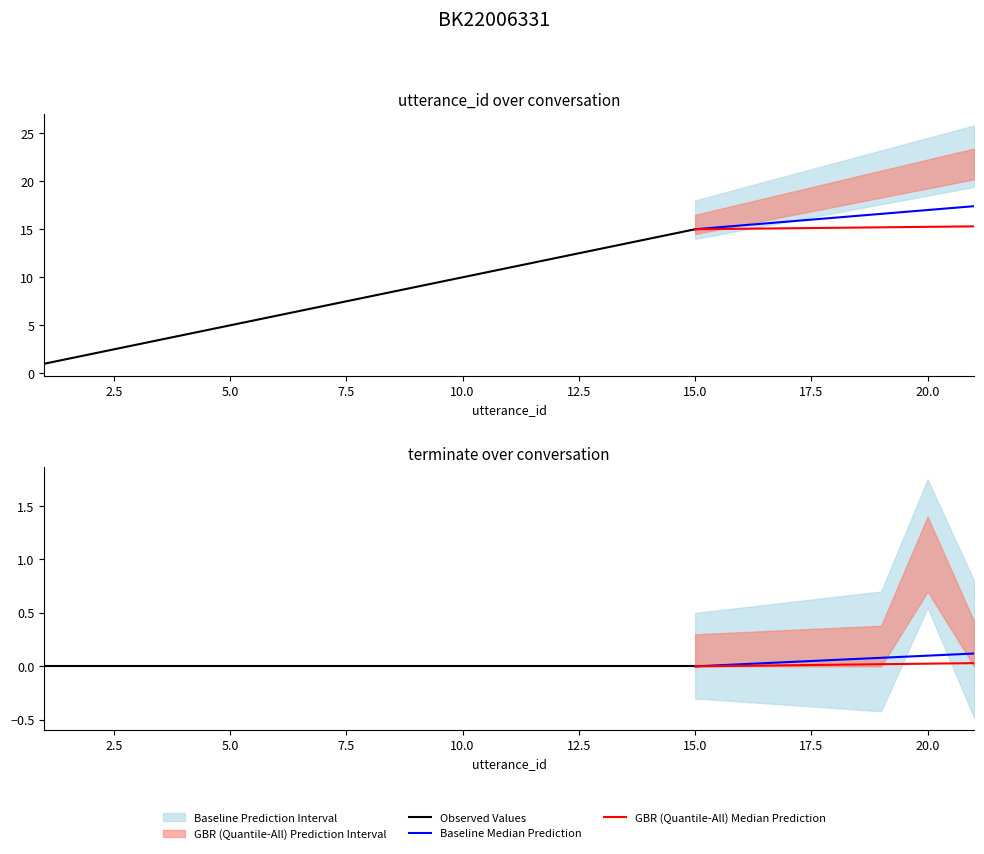

The value of terminate at 15 is 1. True or false?

False